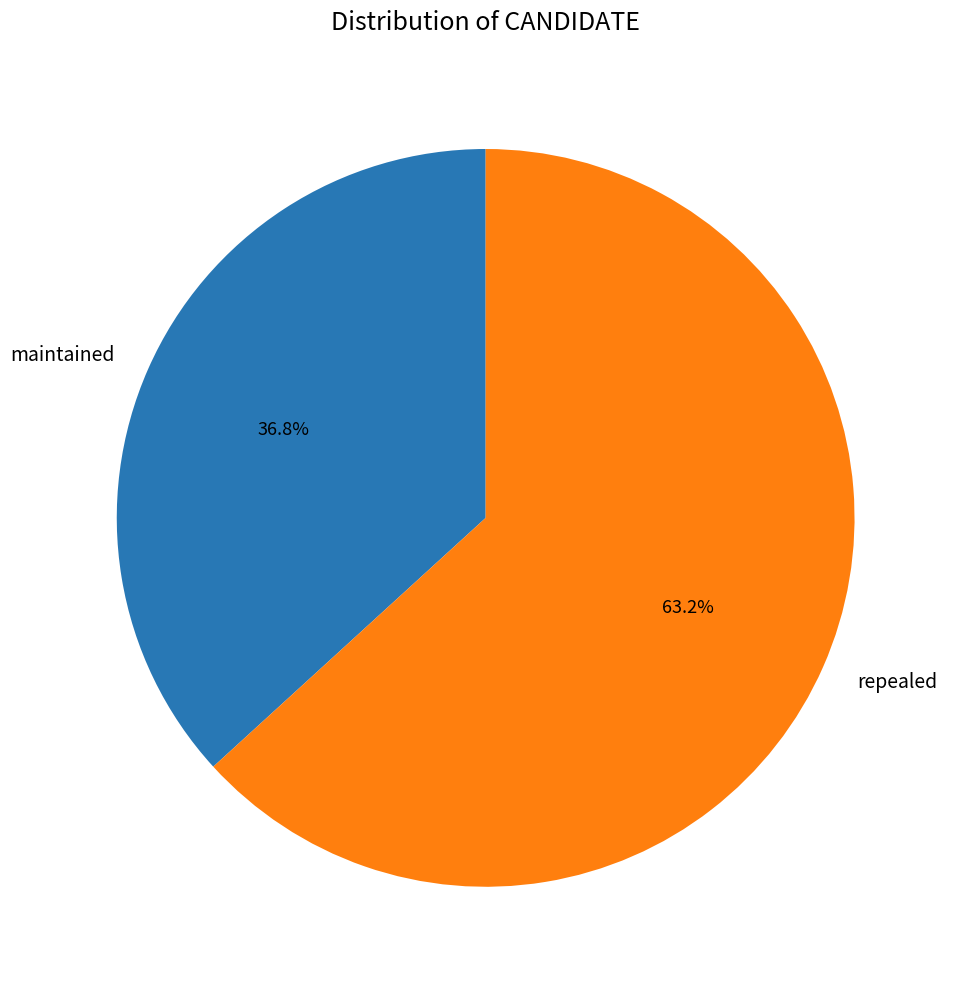

Rank the categories by value from highest to lowest.

repealed, maintained